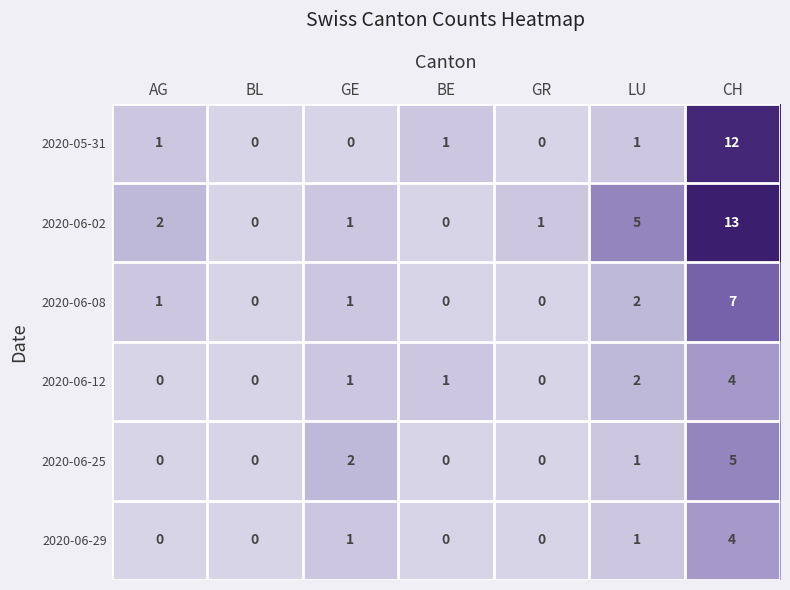

What is the difference between the maximum and minimum values in the 2020-06-12 series?

4